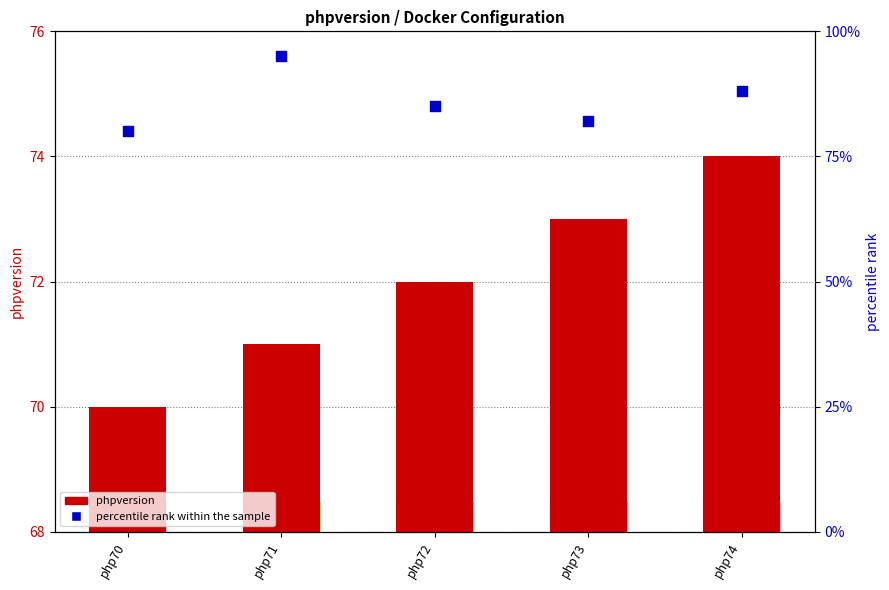

What are all the series names shown in the legend?

phpversion, percentile rank within the sample